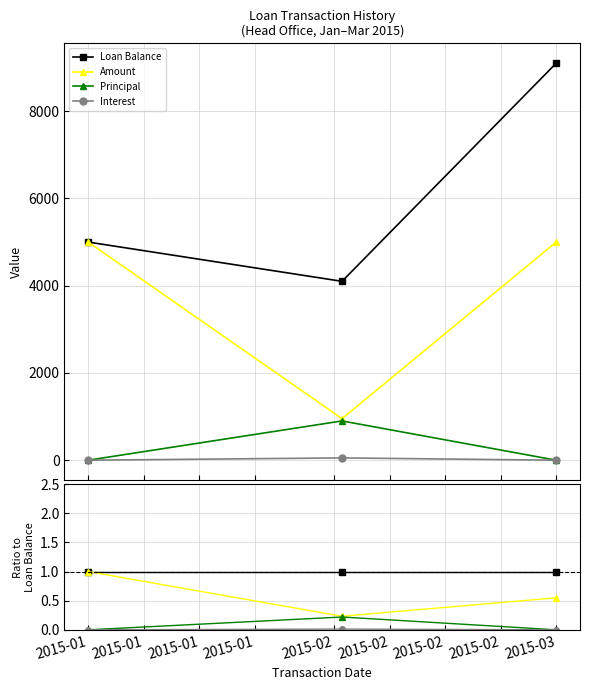

Is this an area chart (filled region under the line)?

No